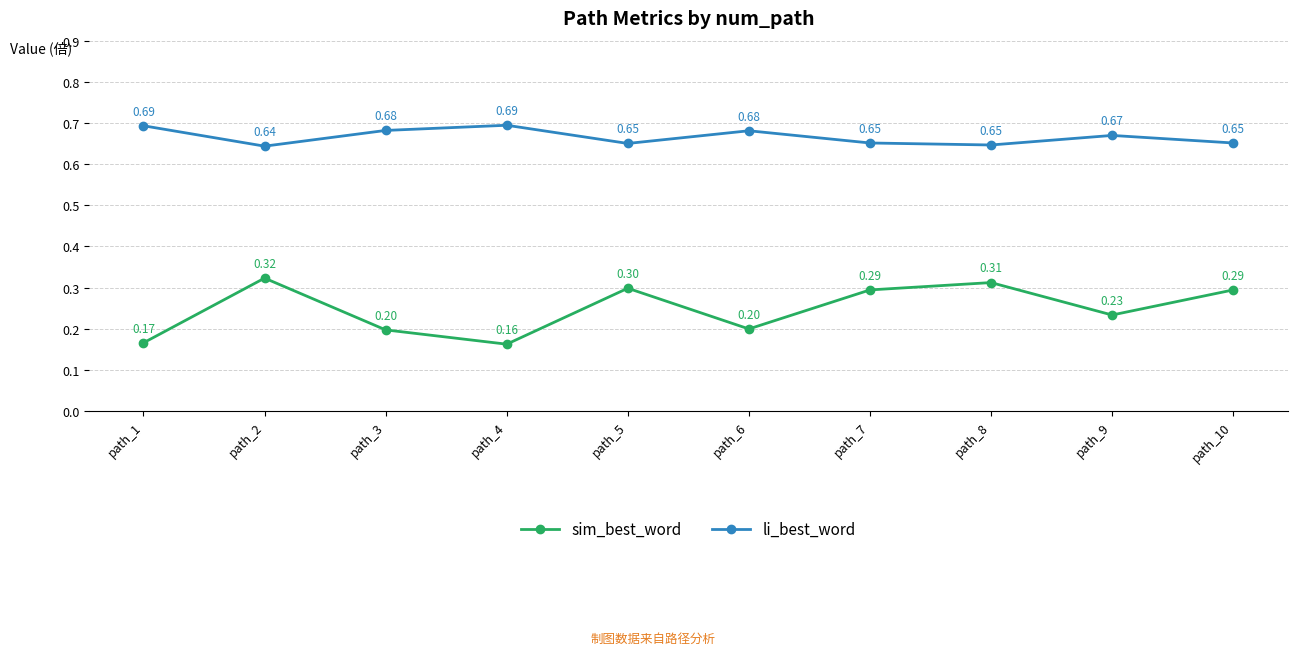

True or false: sim_best_word has more than 0 interior local peaks.

True